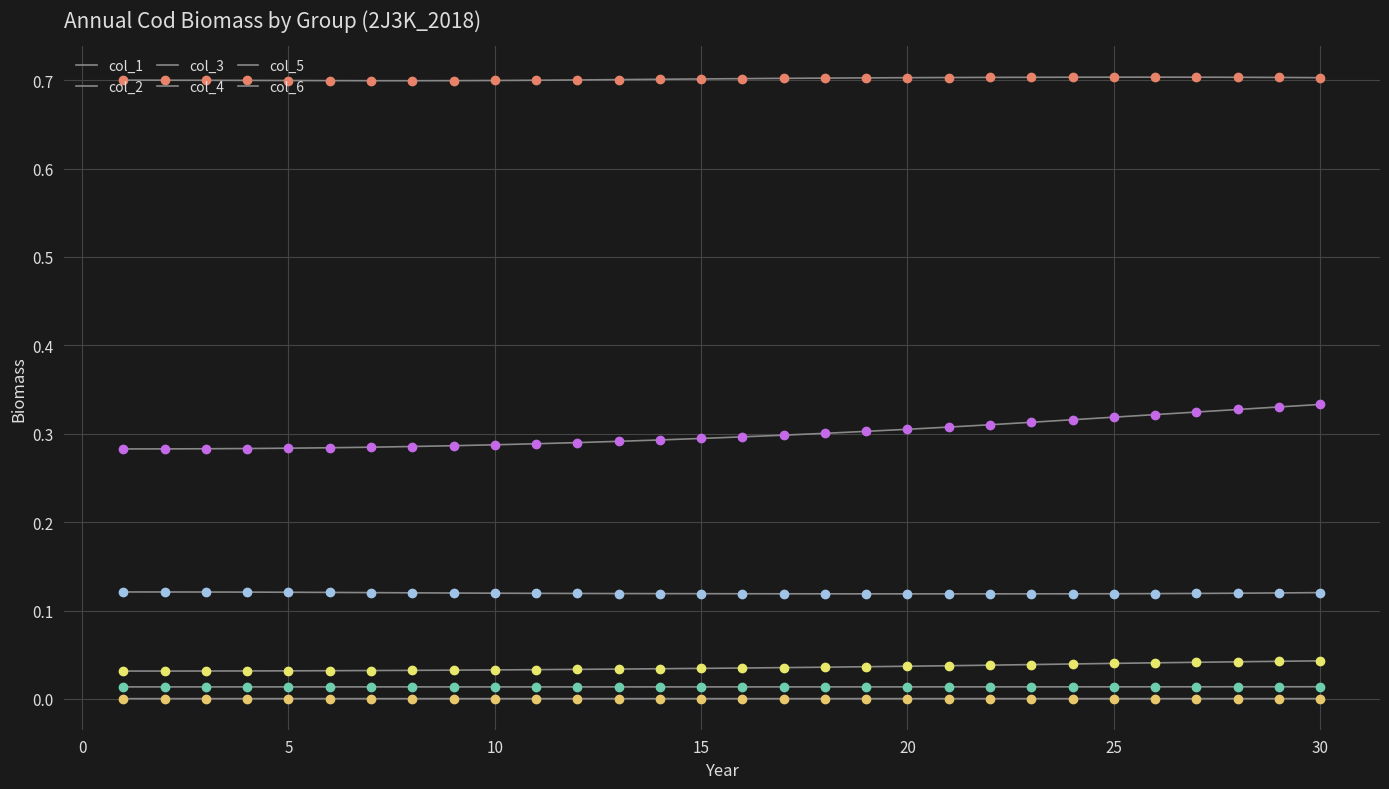

How many lines are shown in the chart?

6